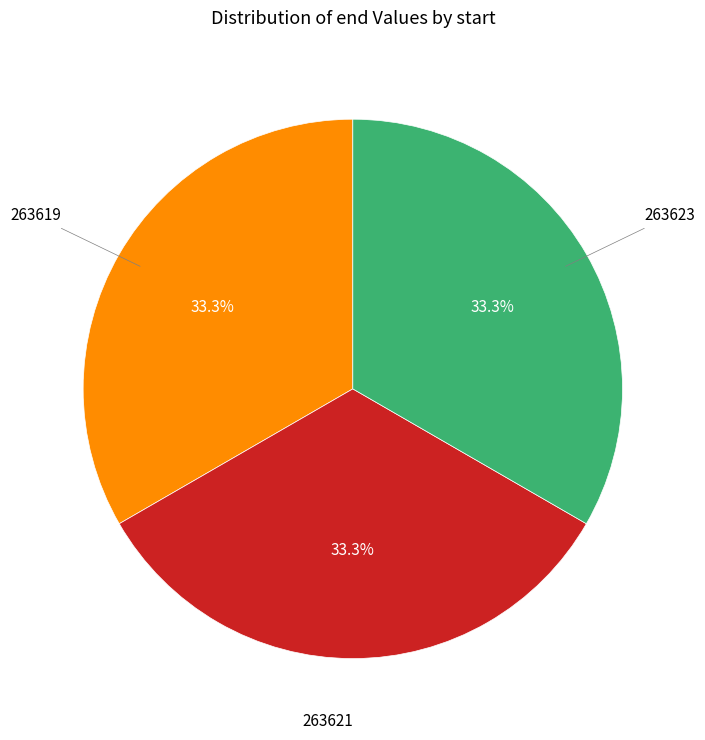

Is 263621 the majority of the pie?

No